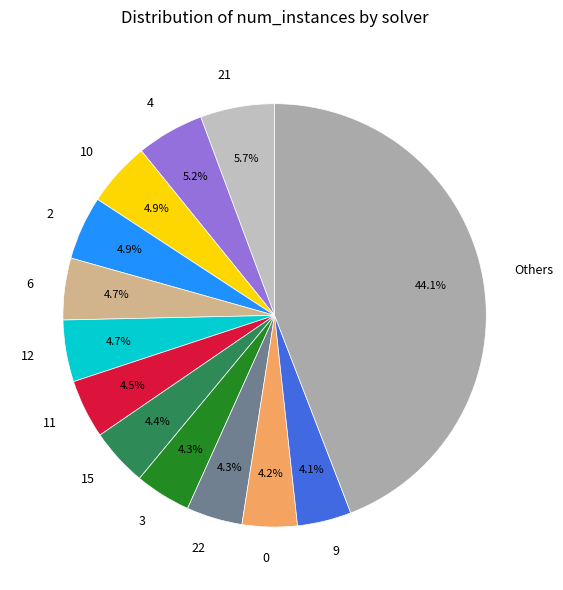

Is it true that 3 is 19% of the pie?

False